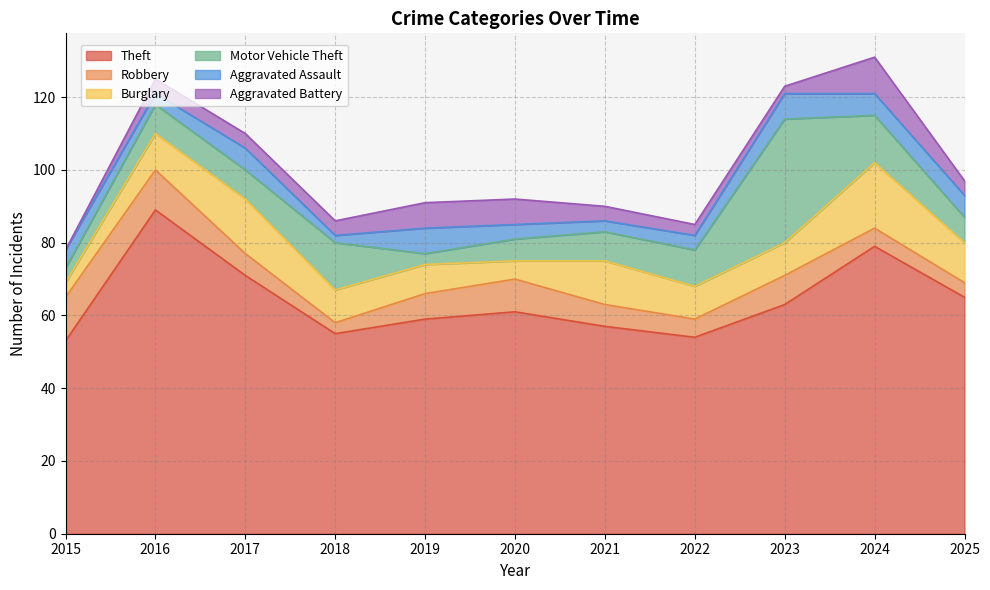

What is the difference between the Aggravated Battery values at 2023 and 2018?

2